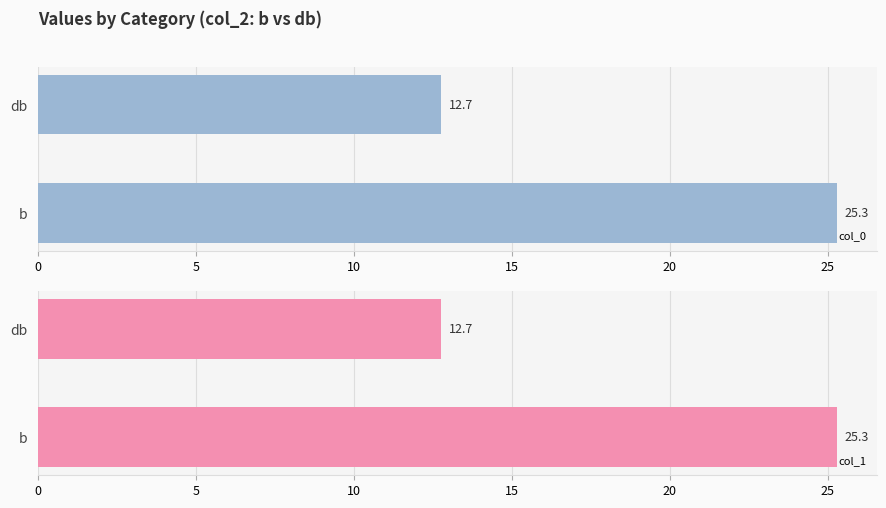

How many data points does each series have?

2